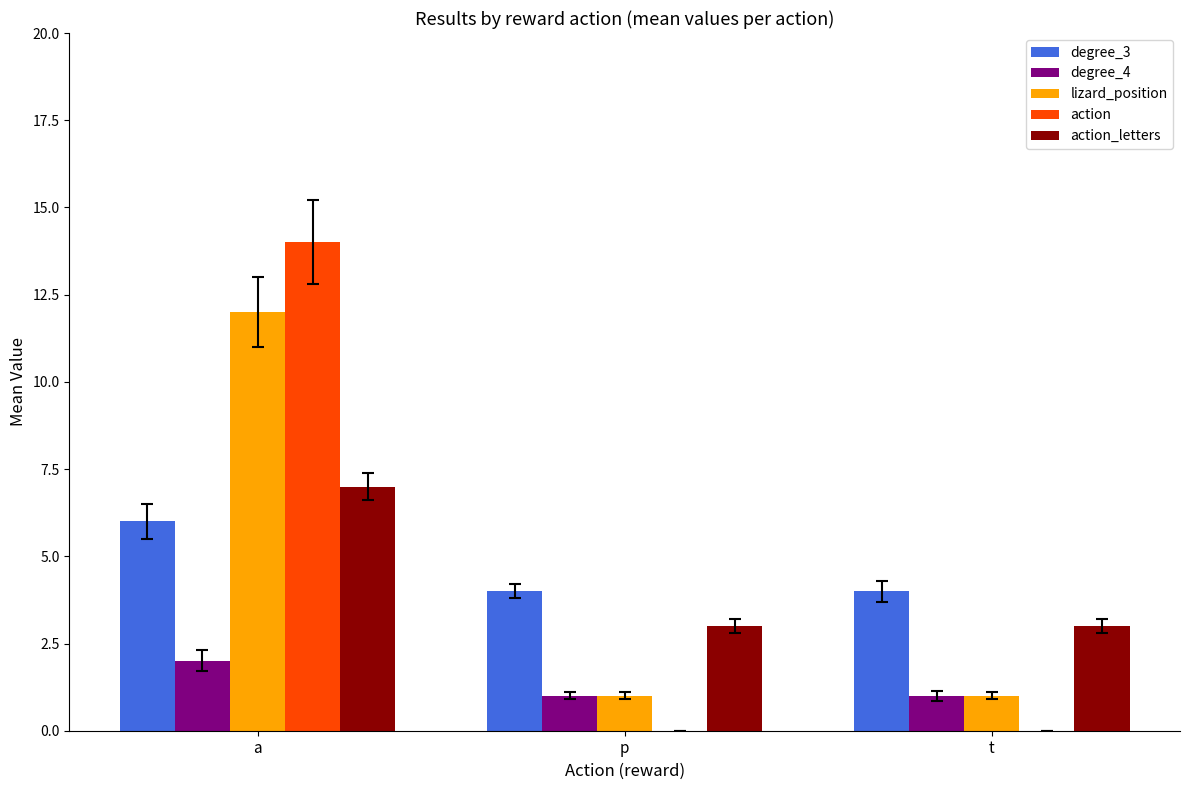

Between a and p, which series saw the biggest shift?

action